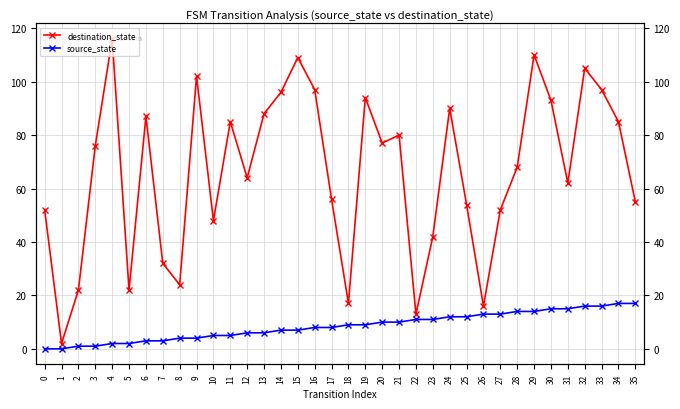

At 16, list the series in order from smallest to largest.

source_state, destination_state